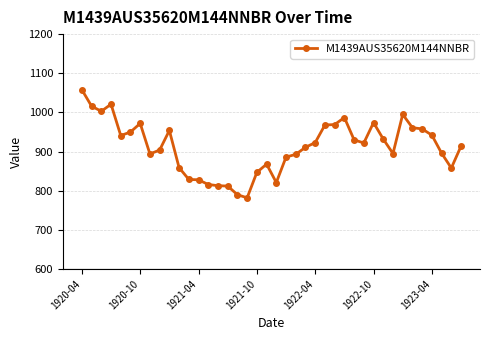

True or false: the data has more than 1 interior local peaks.

True